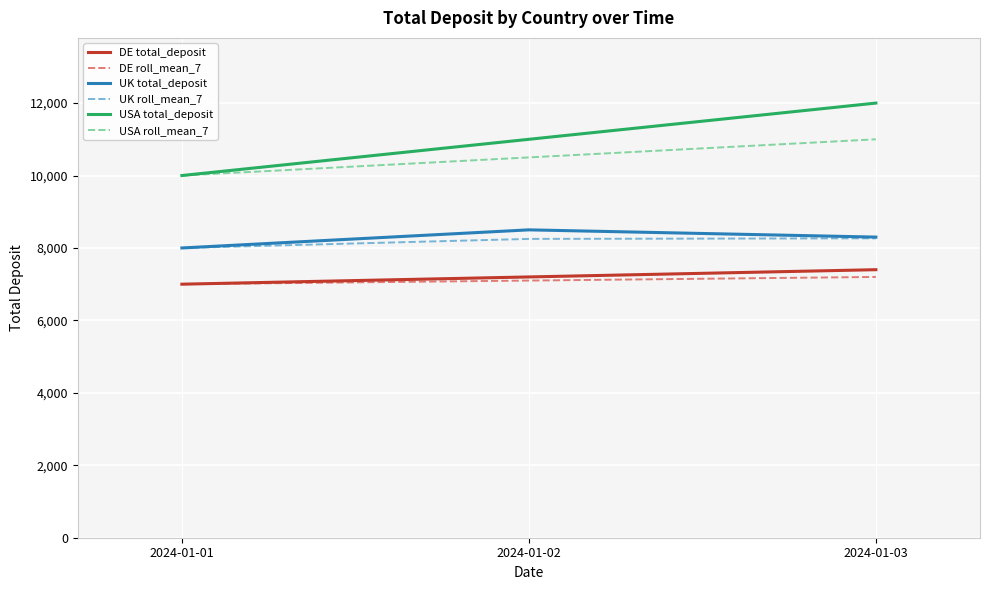

At which category is the sum across all series the highest?

2024-01-03